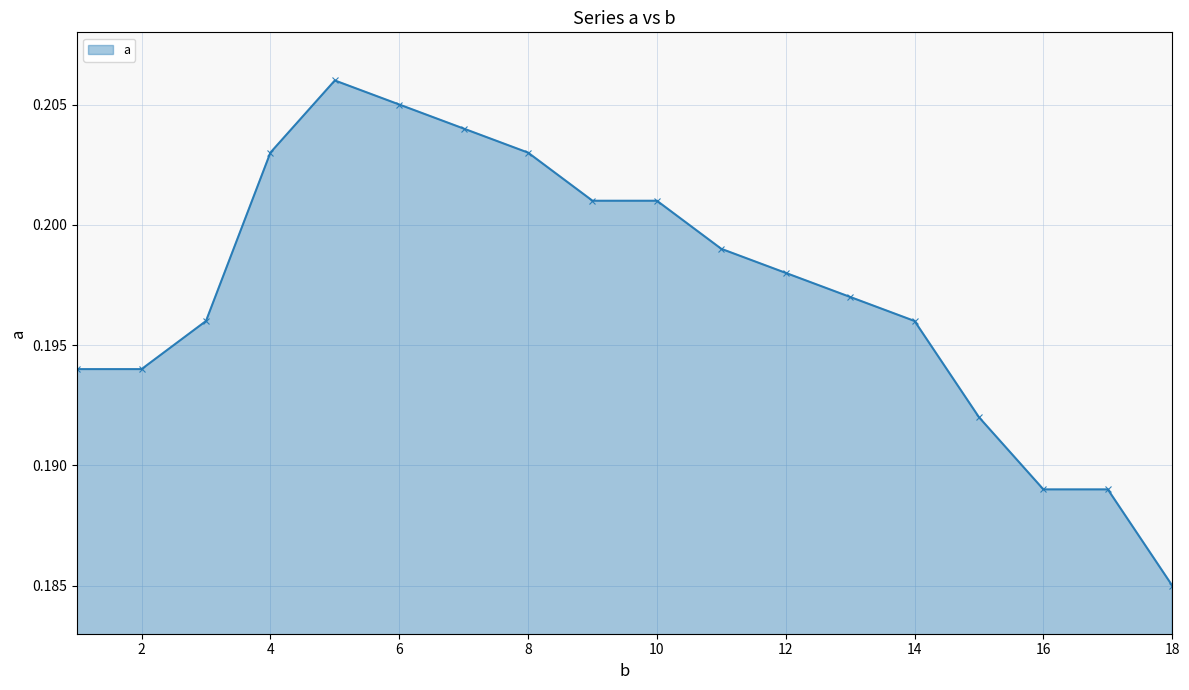

What is the sum of all values?

3.6